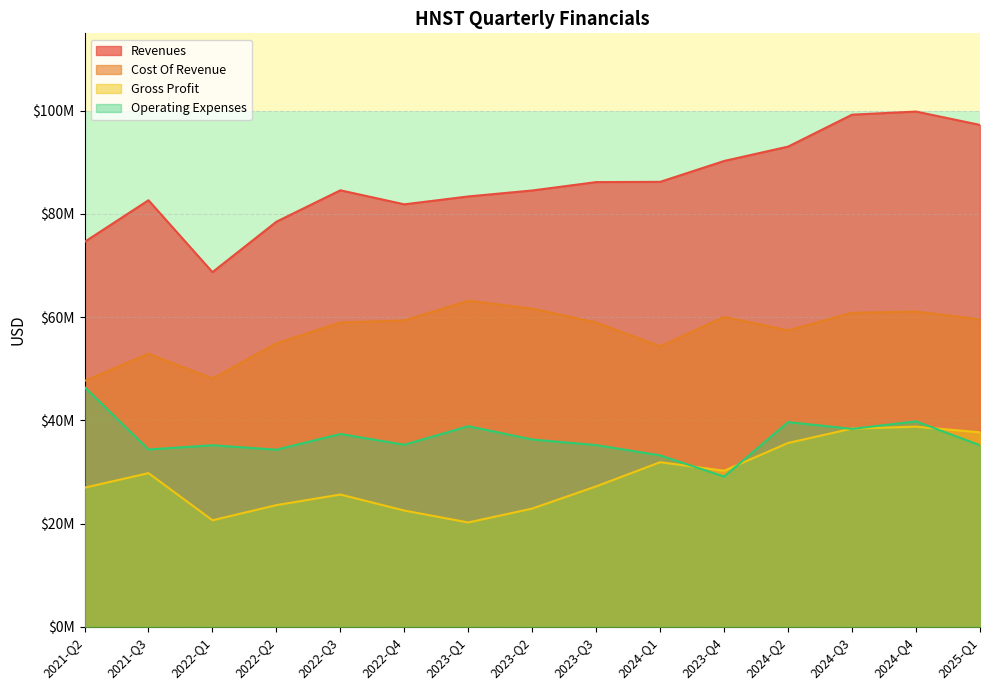

In operating_expenses, how many points are higher than both neighbors (excluding endpoints)?

5